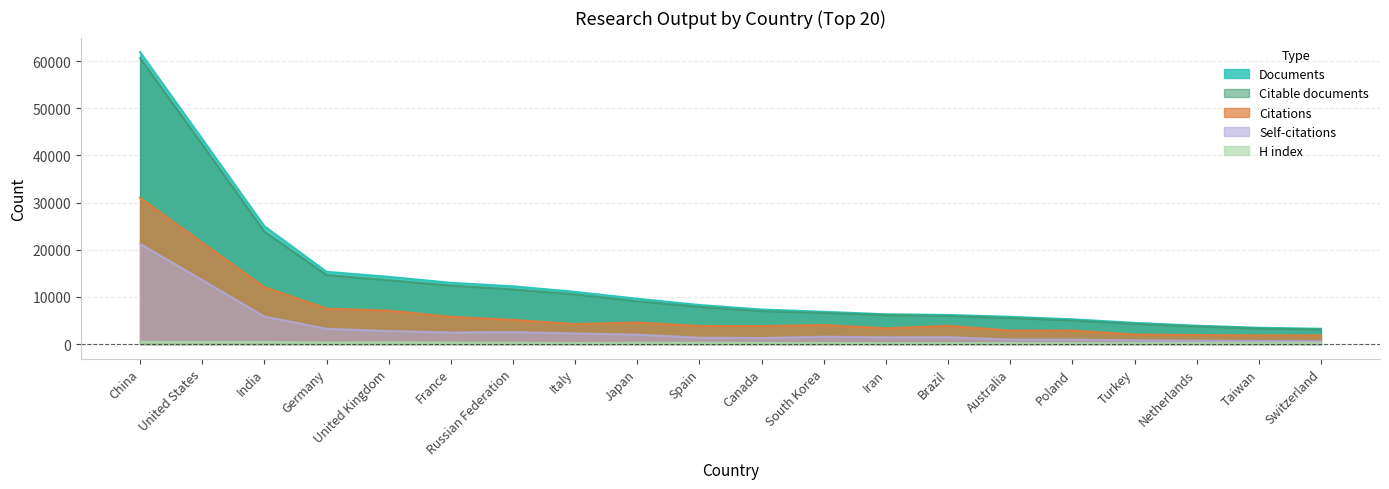

At which label does Self-citations first exceed 1537?

China